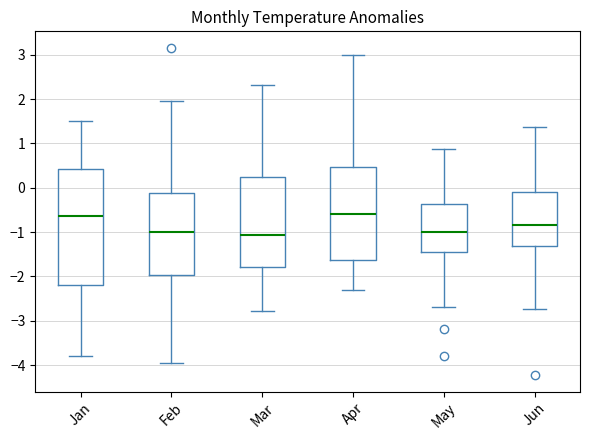

Where does the median line of the box for Mar sit on the y-axis? The values are not printed on the chart, so give them approximately, as read against the axis.

-1.1